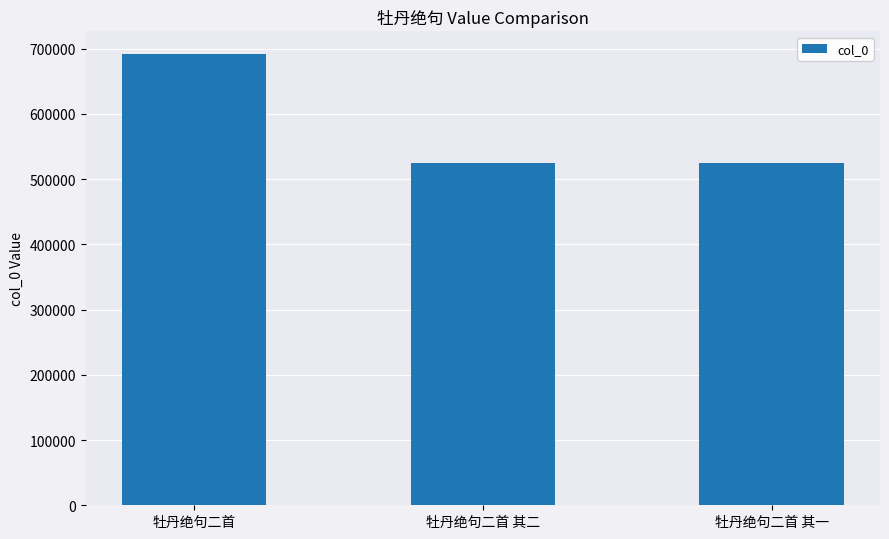

What is the value of the 2nd bar from the left?

524453